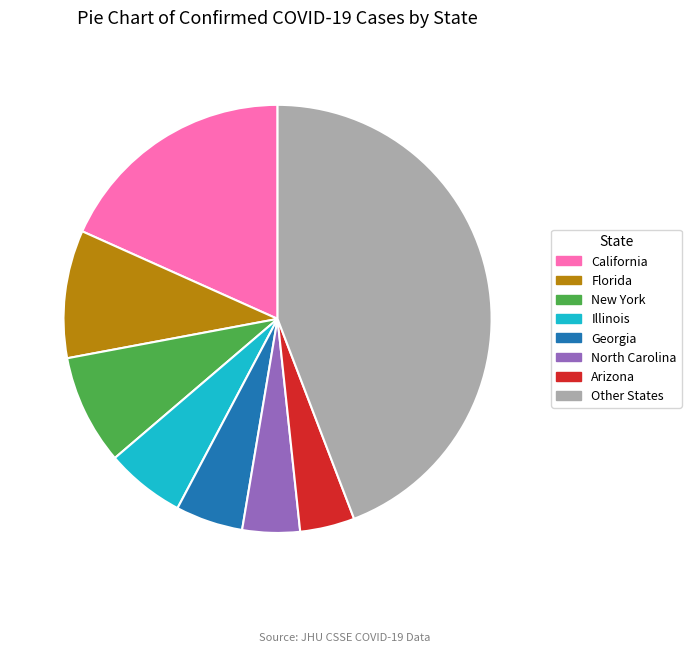

Between Georgia and Arizona, which is larger?

Georgia